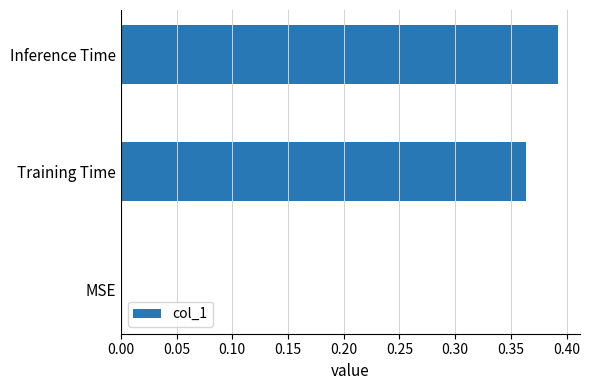

Count the values in the range 0 to 1.

3